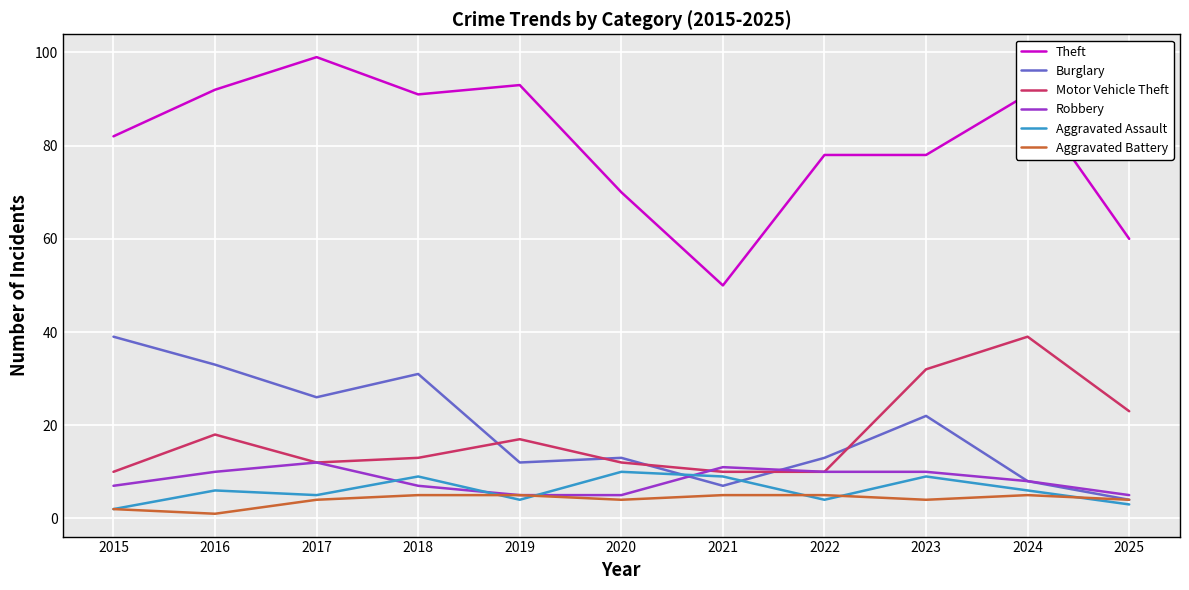

True or false: Motor Vehicle Theft and Theft cross at least once.

False